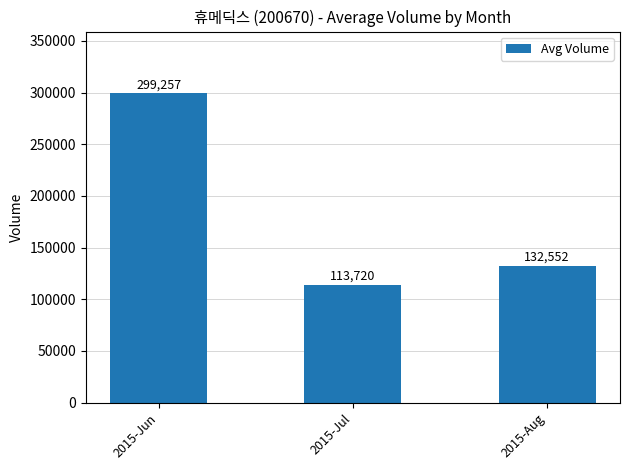

What is the minimum value shown in the chart?

113720